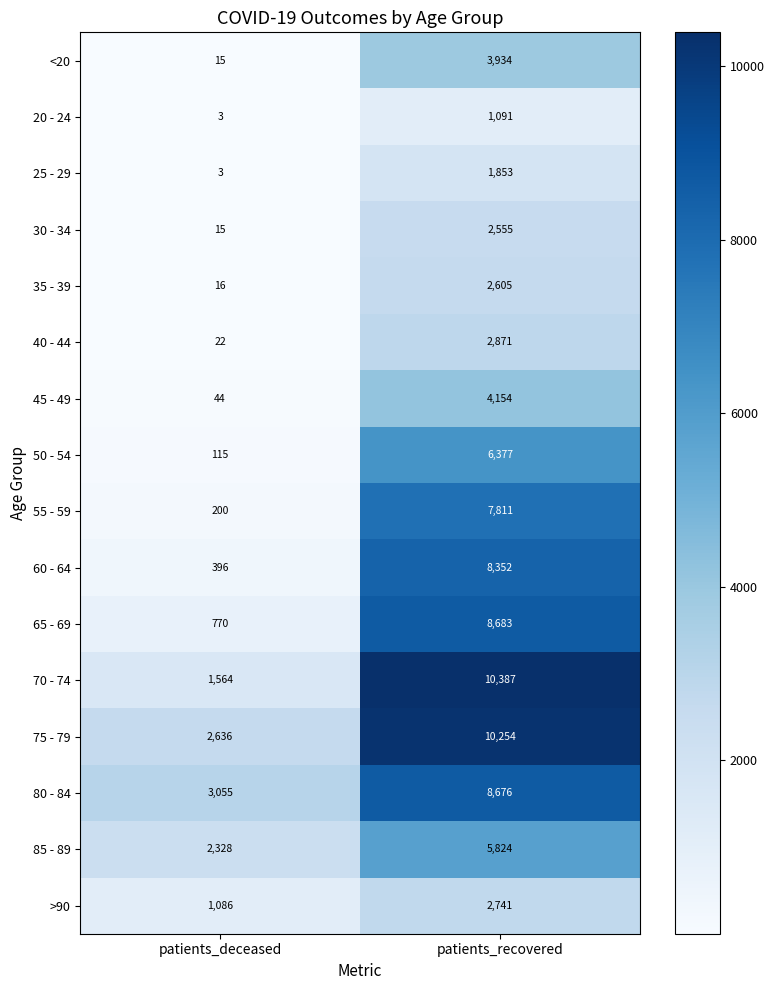

At which label is 40 - 44 closest to 1446?

patients_deceased